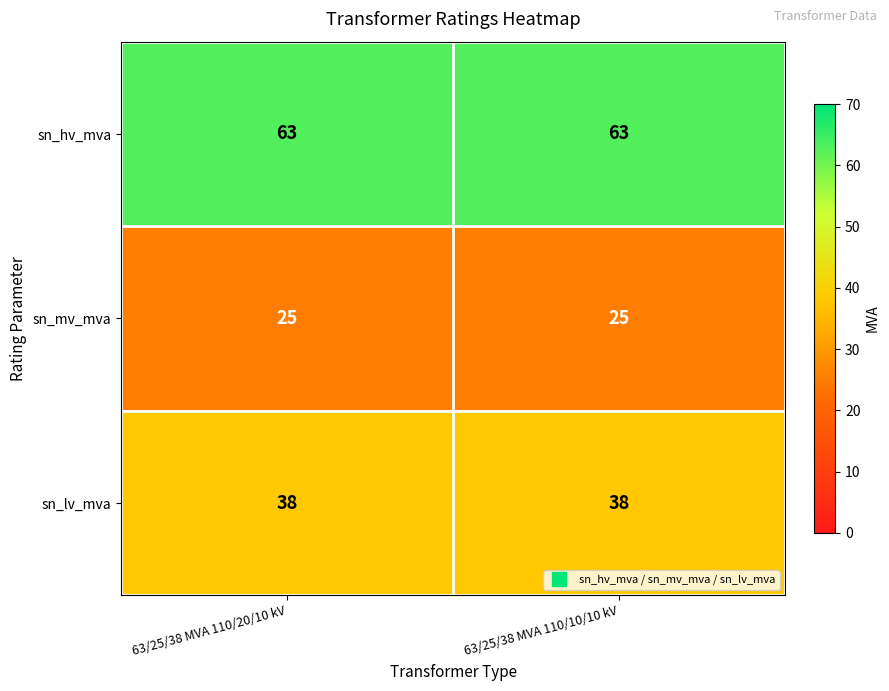

Rank the series at 63/25/38 MVA 110/20/10 kV from highest to lowest value.

sn_hv_mva, sn_lv_mva, sn_mv_mva